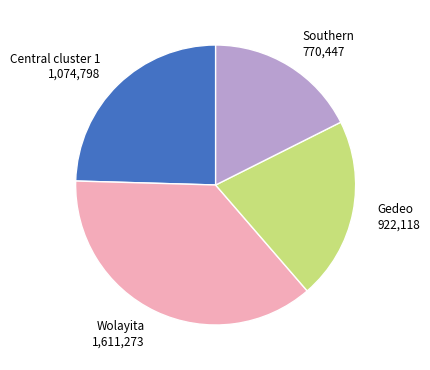

Do Central cluster 1 1,074,798 and Wolayita 1,611,273 together represent more than half of the pie?

Yes